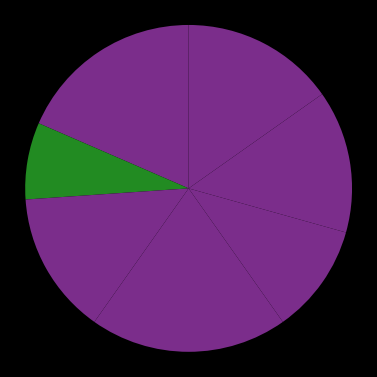

How many slices are in this pie chart?

7